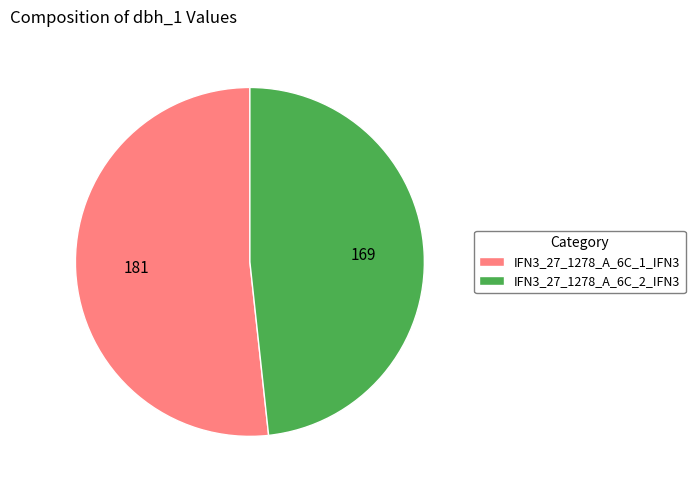

What is the largest slice in the pie chart?

IFN3_27_1278_A_6C_1_IFN3